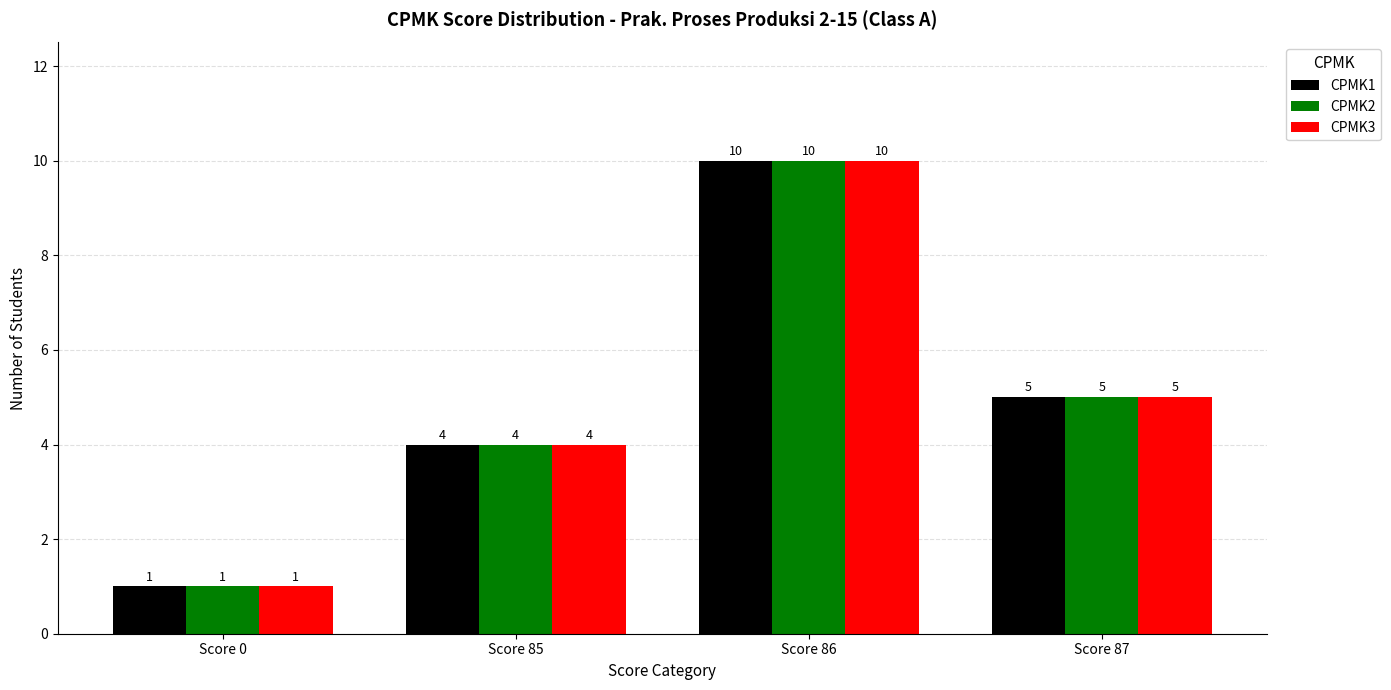

What is the highest value of the CPMK2 series?

10